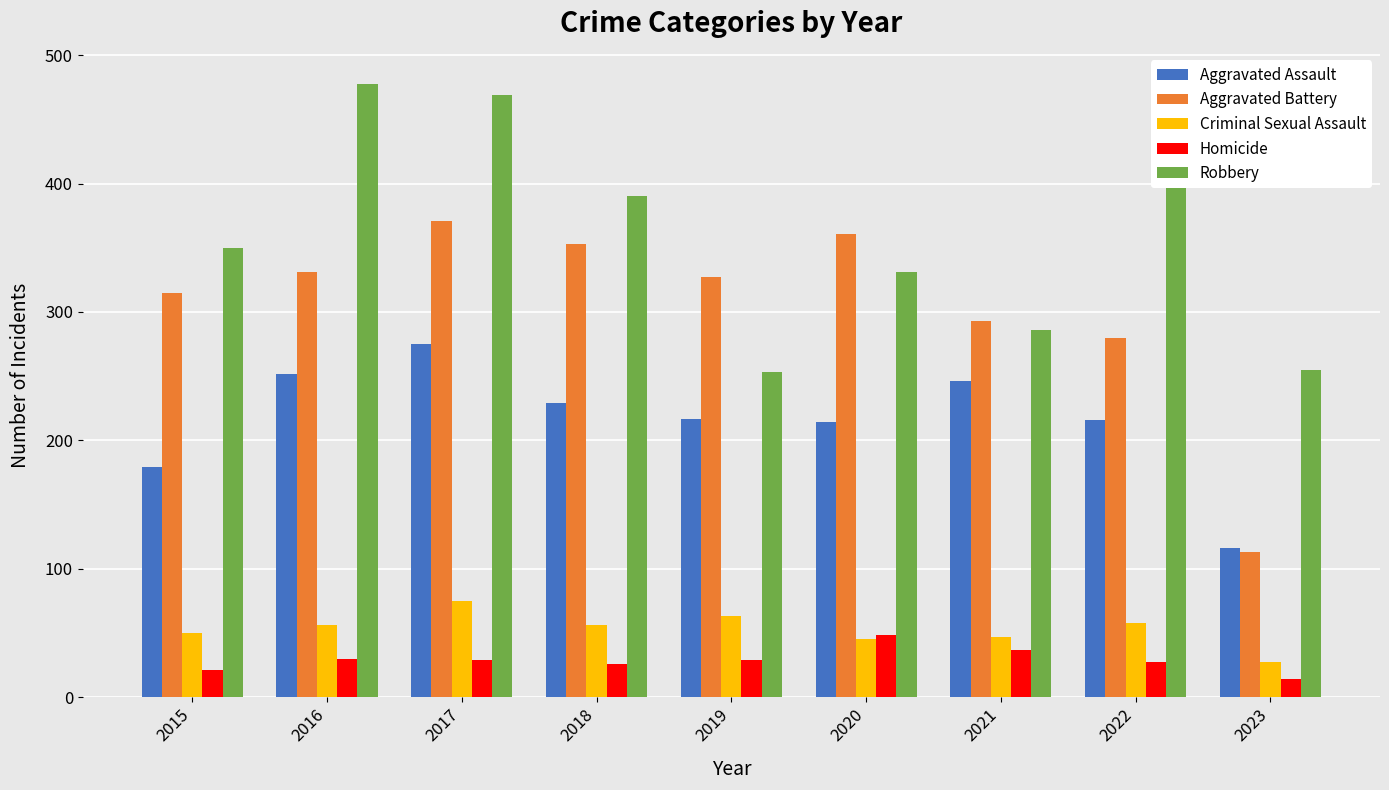

Read the Aggravated Assault value at 2021.

246